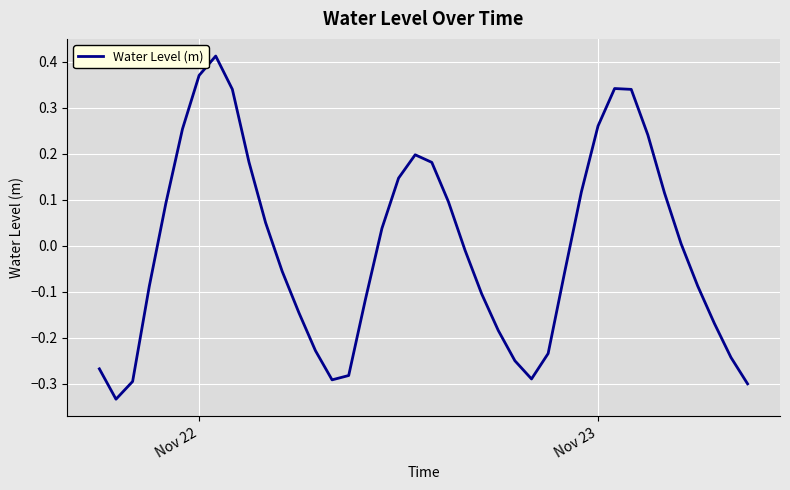

What is the difference between the maximum and minimum values?

0.7